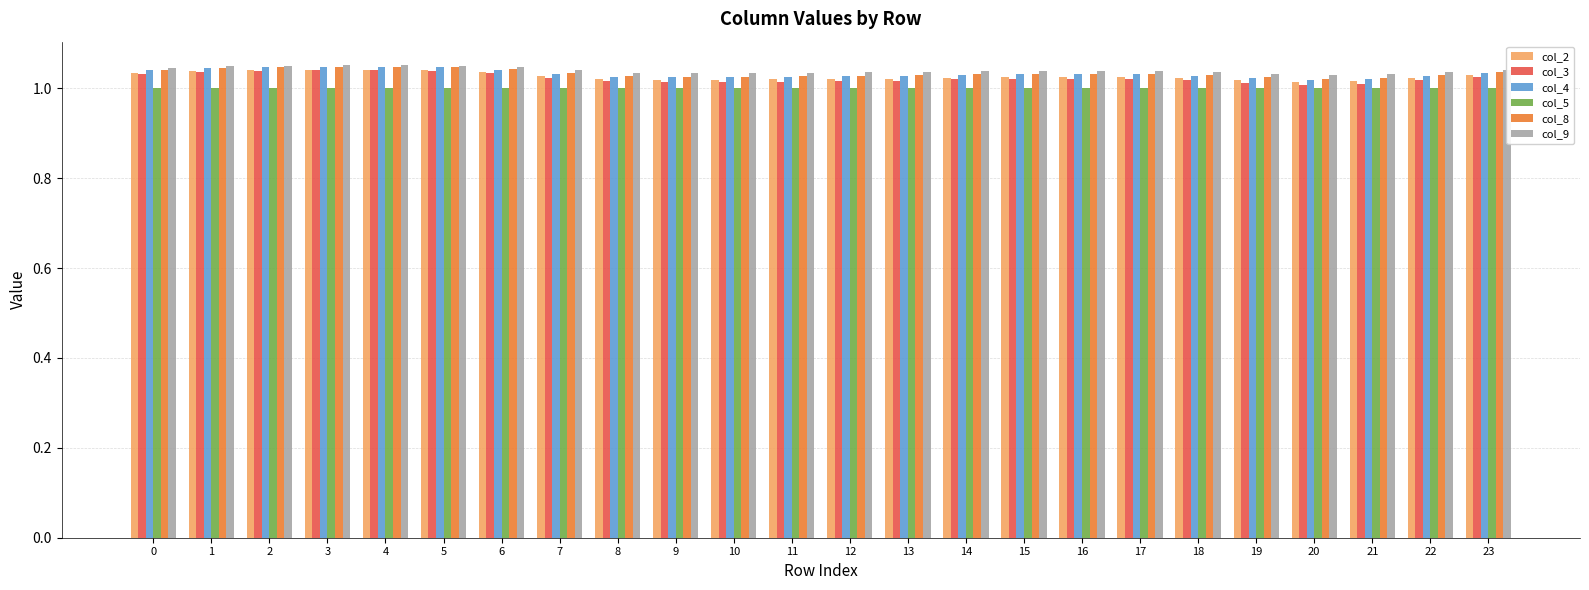

Is it true that col_2 equals 0.4 at 23?

False